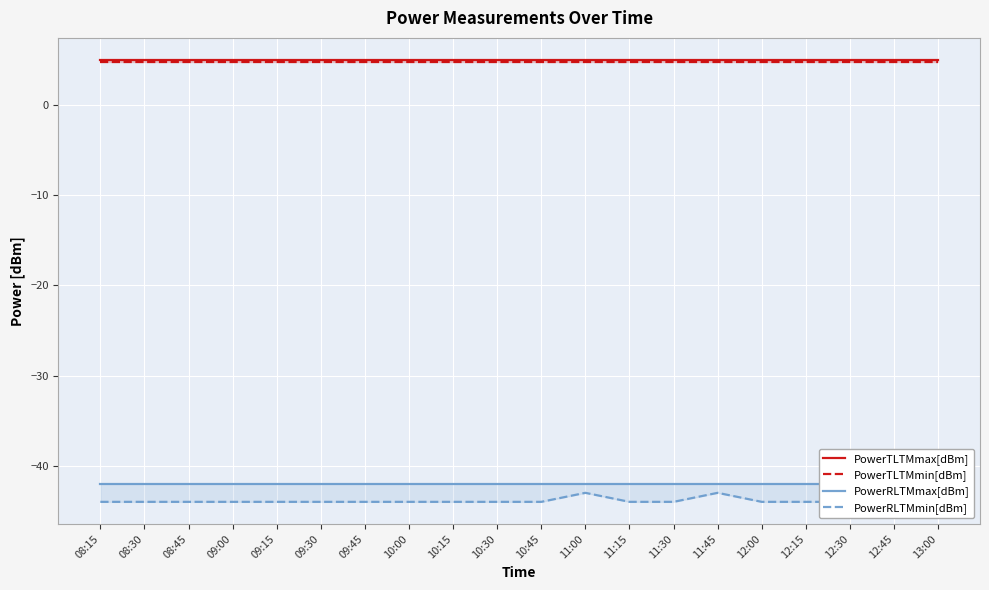

Rank the series at 11:00 from lowest to highest value.

PowerRLTMmin[dBm], PowerRLTMmax[dBm], PowerTLTMmin[dBm], PowerTLTMmax[dBm]